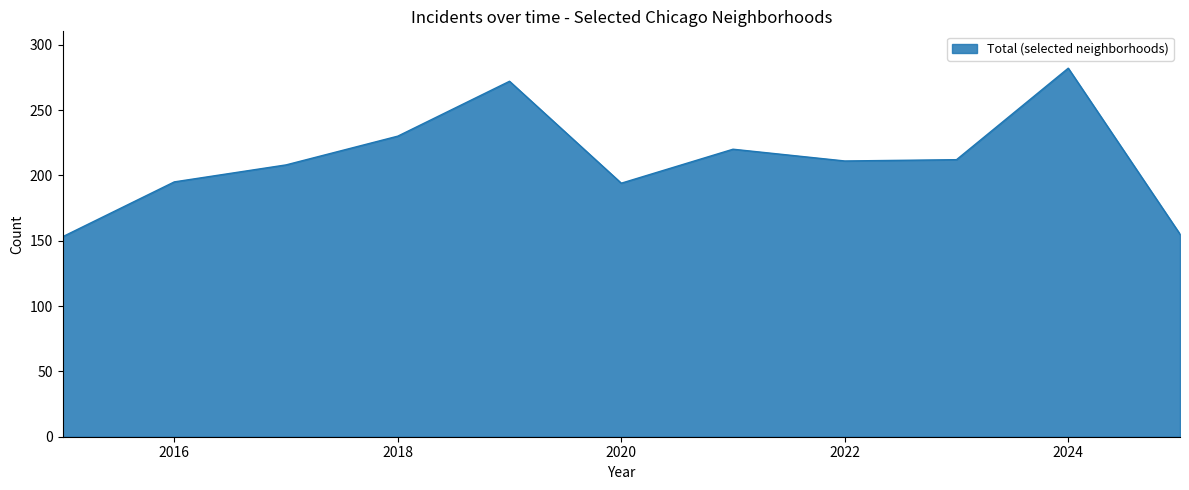

What is the maximum value shown in the chart?

282